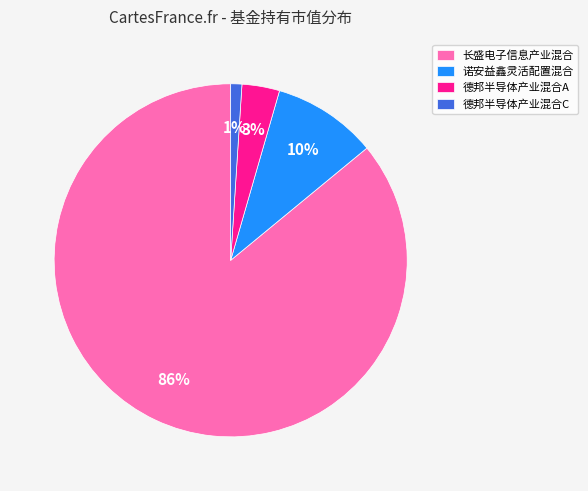

How many slices are in this pie chart?

4